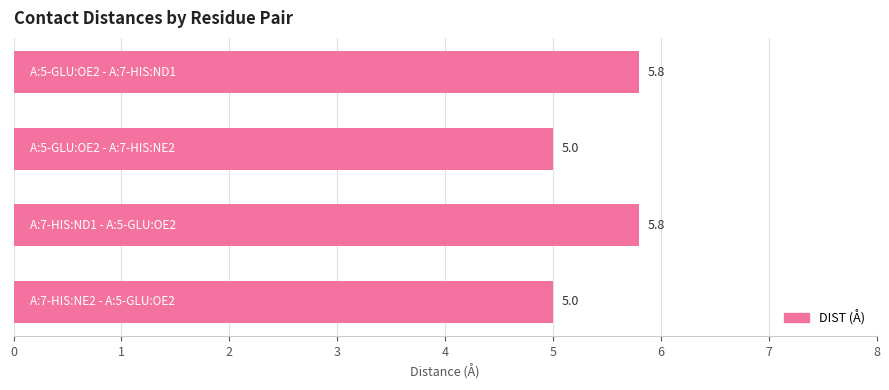

What is the difference between the maximum and minimum values?

0.8